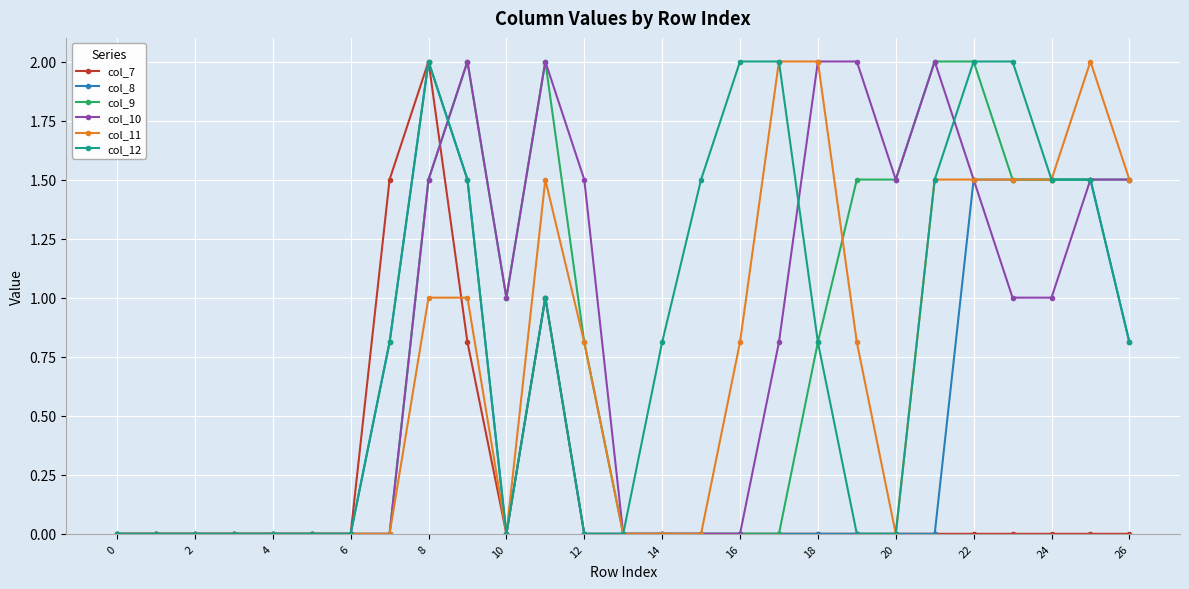

What is the highest value of the col_11 series?

2.0